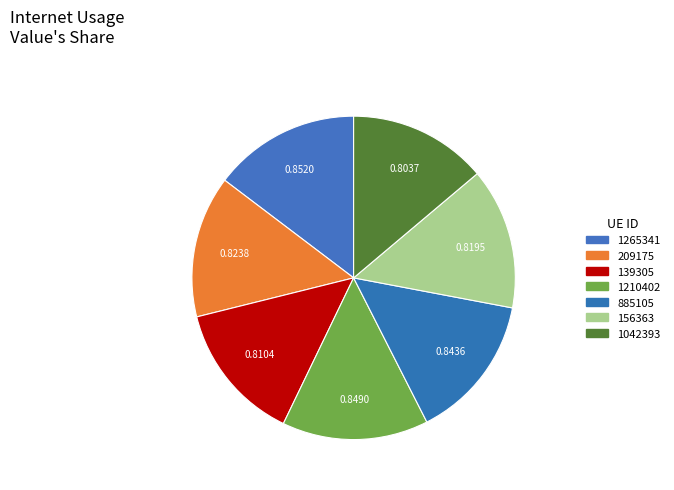

To the nearest percent, what is the average slice percentage?

14%